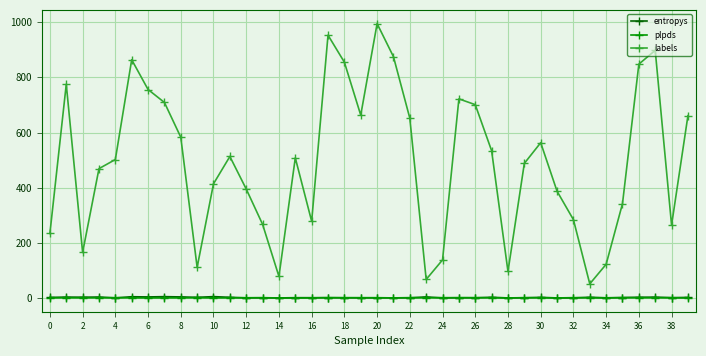

What is the value of the labels point at the 35th from the left?

122.0